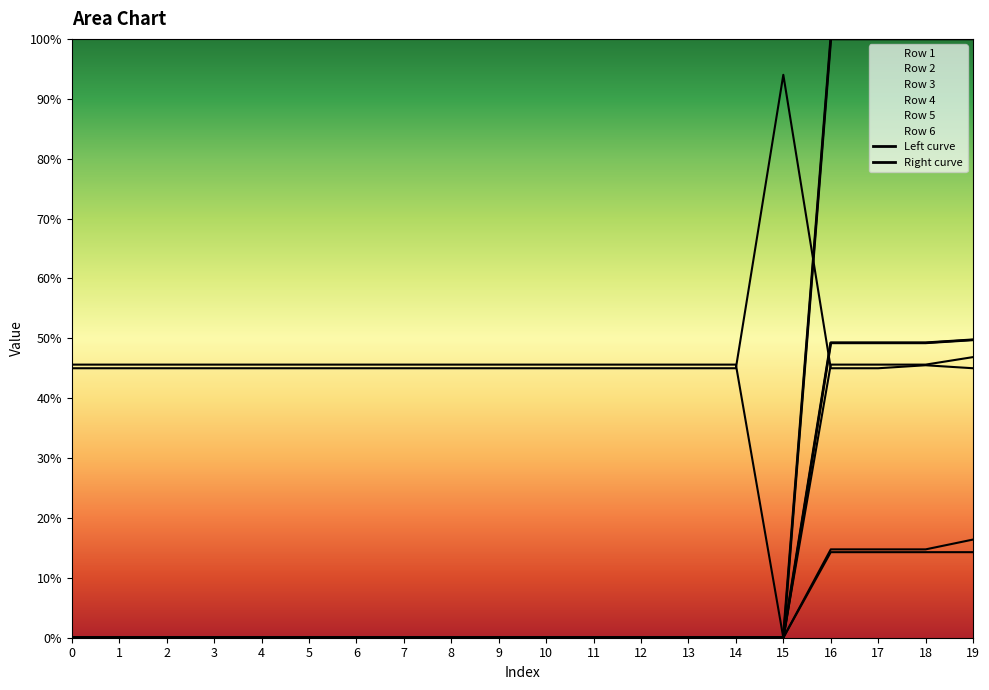

True or false: Row 6 and Row 2 intersect in this chart.

False